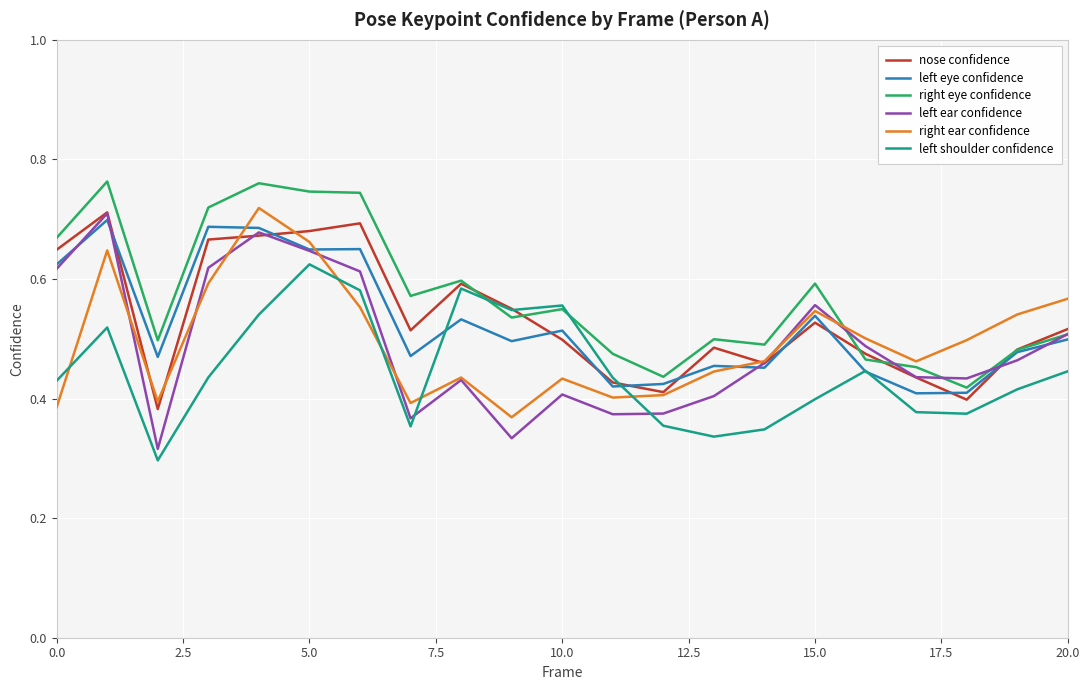

True or false: right ear confidence and left shoulder confidence intersect in this chart.

True